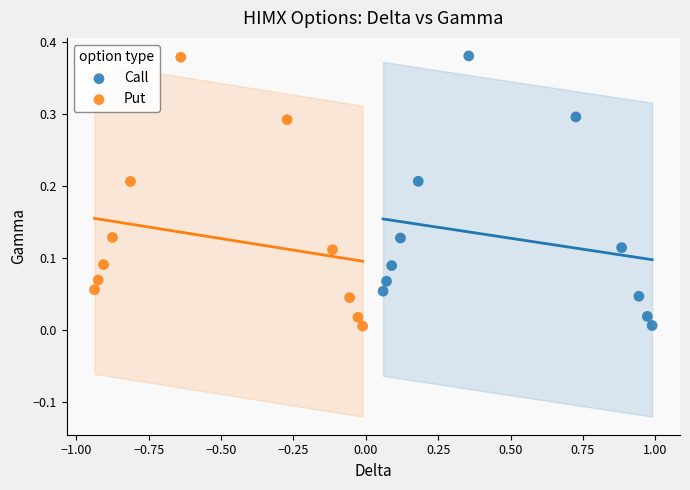

Which series has the widest spread of Y values?

Call